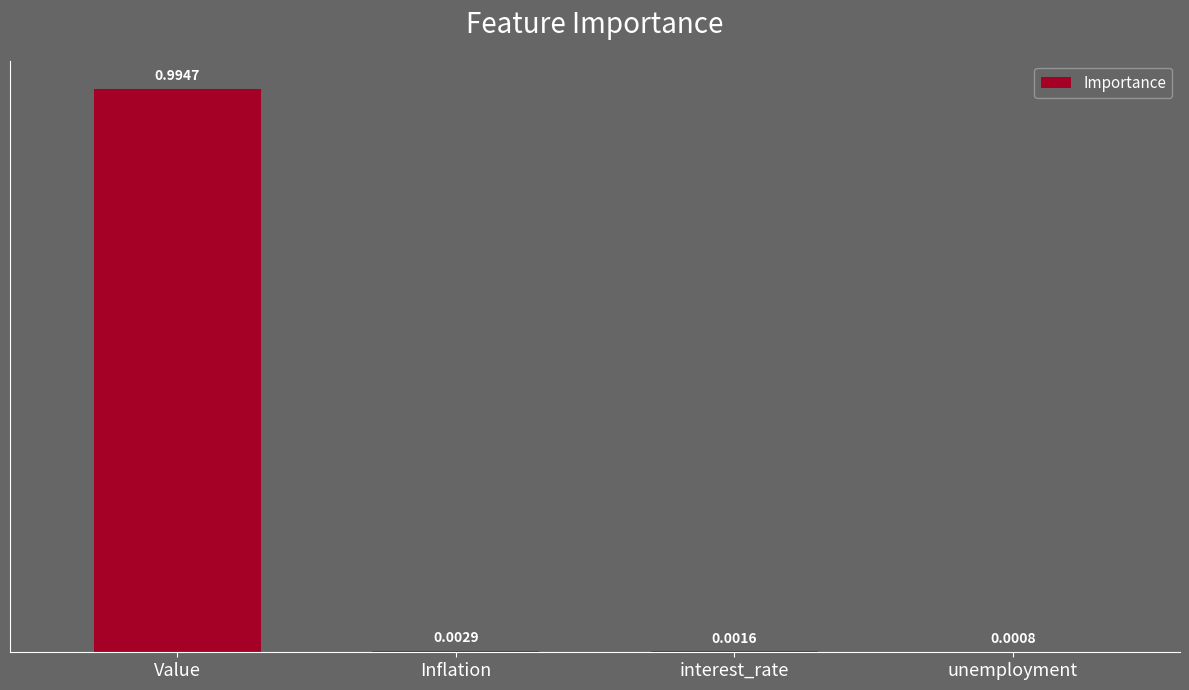

At which label is the value closest to 0?

unemployment